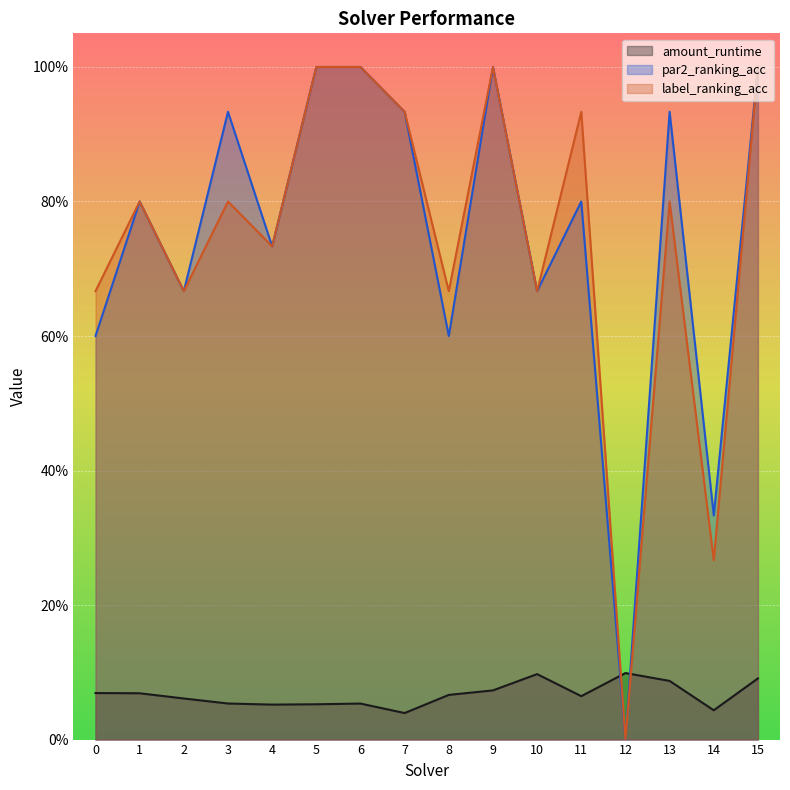

How many interior local valleys does the par2_ranking_acc series have?

6